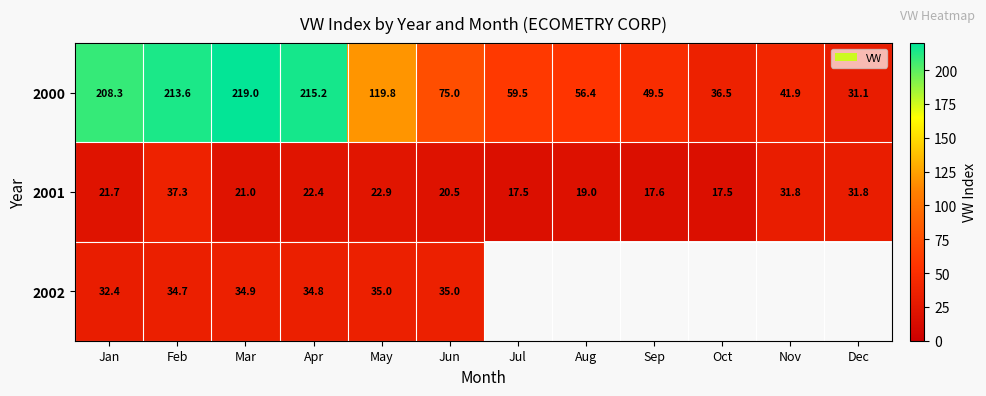

The 2001 series shows 31.8 at Dec. True or false?

True